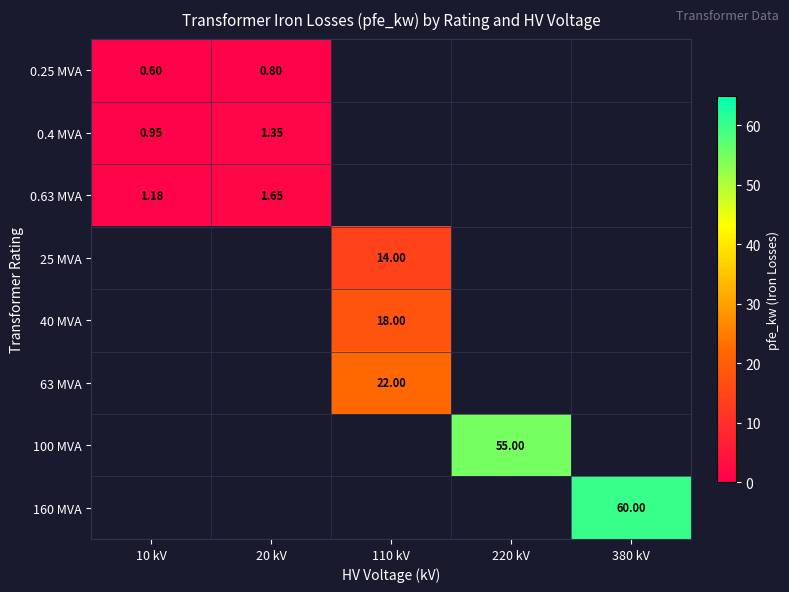

List the series in order of their peak value, lowest first.

0.25 MVA, 0.4 MVA, 0.63 MVA, 25 MVA, 40 MVA, 63 MVA, 100 MVA, 160 MVA